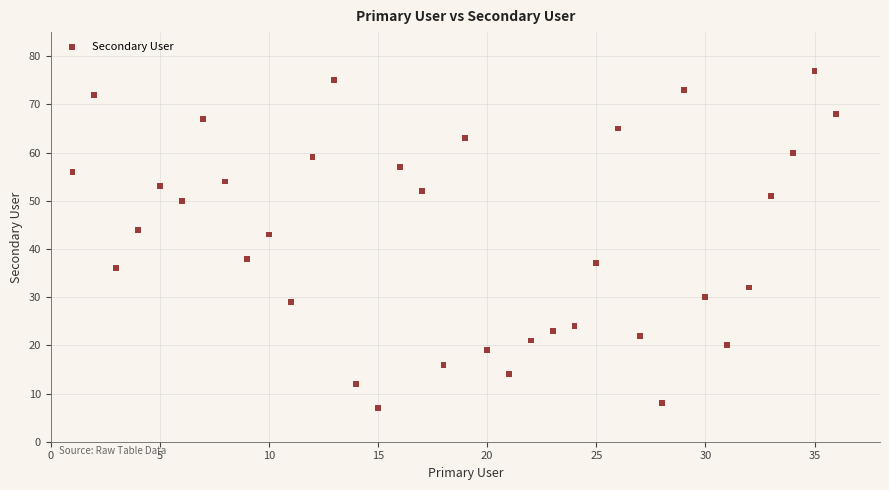

What is the range of X values (max minus min)?

35